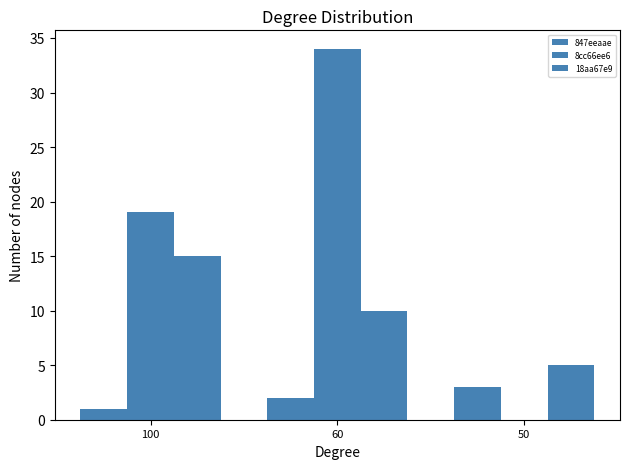

What is the highest value of the 18aa67e9 series?

15